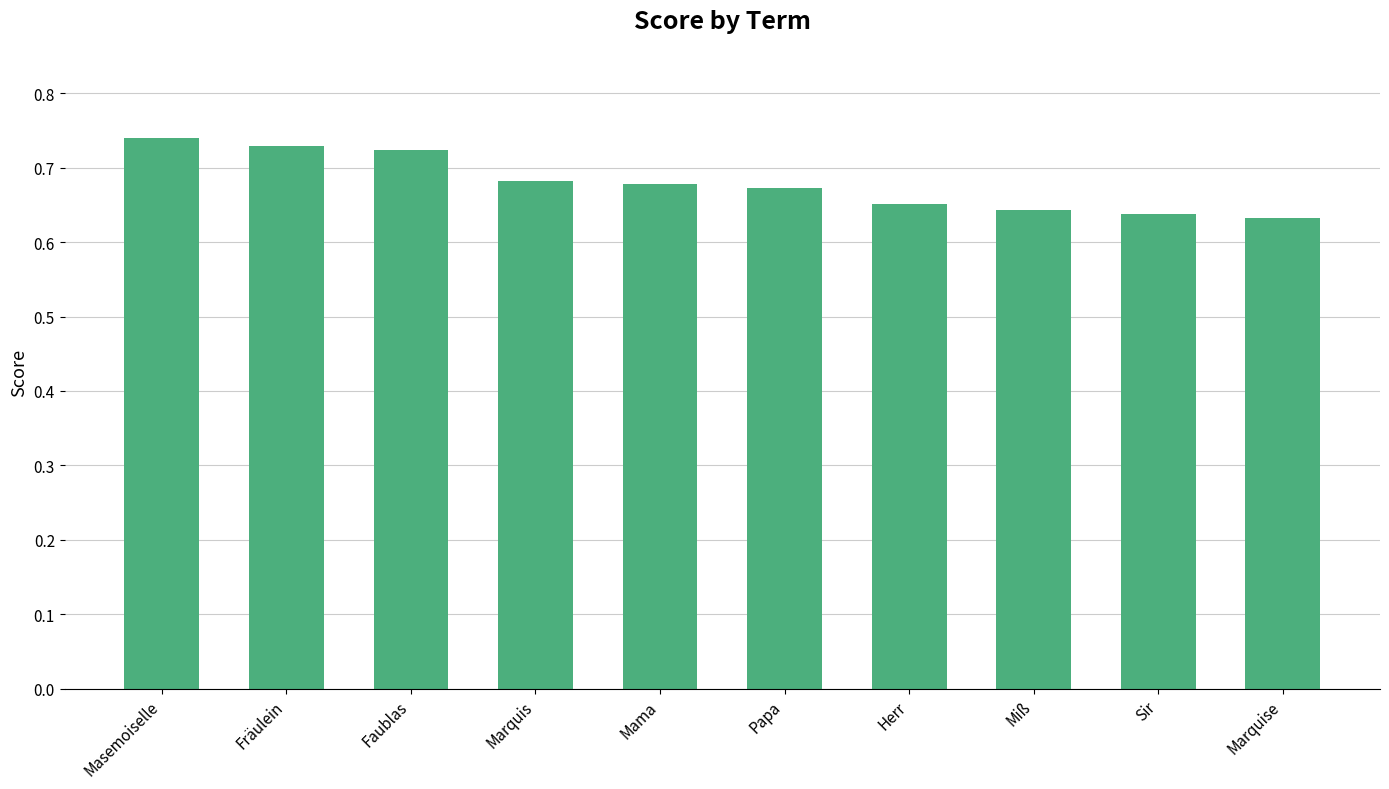

How many distinct data groups are displayed?

1